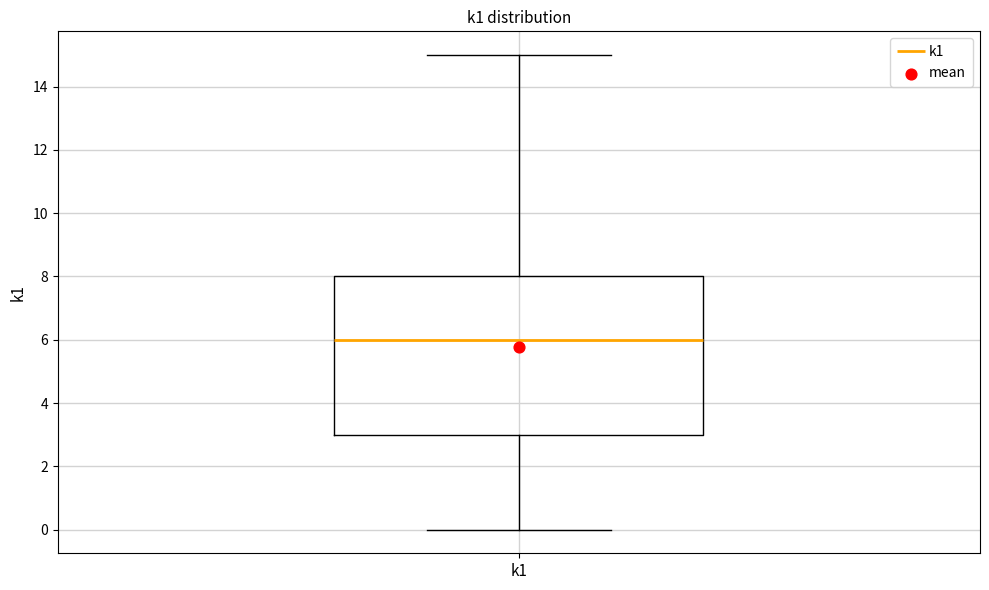

Where does the median line of the box for k1 sit on the y-axis? The values are not printed on the chart, so give them approximately, as read against the axis.

6